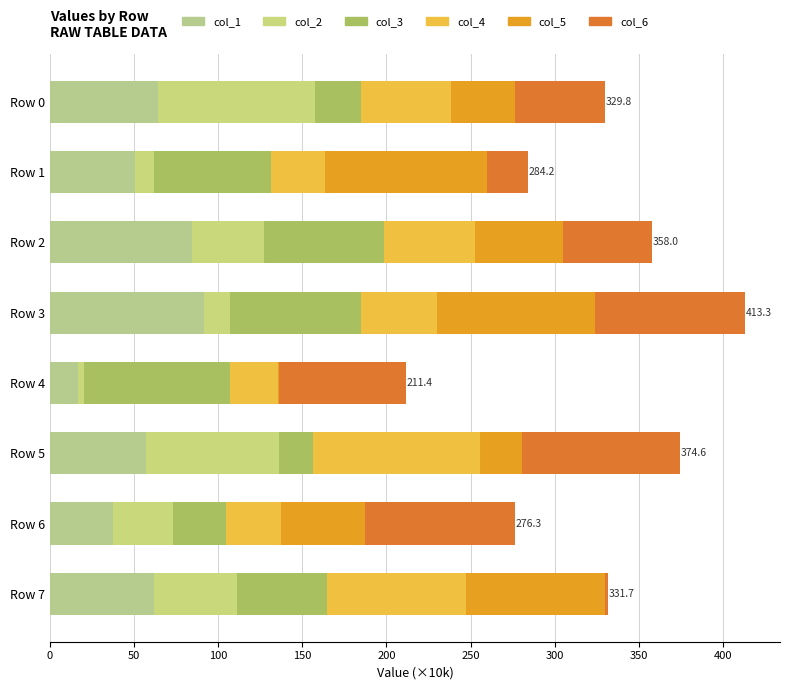

Which series has the largest total across all categories?

col_6